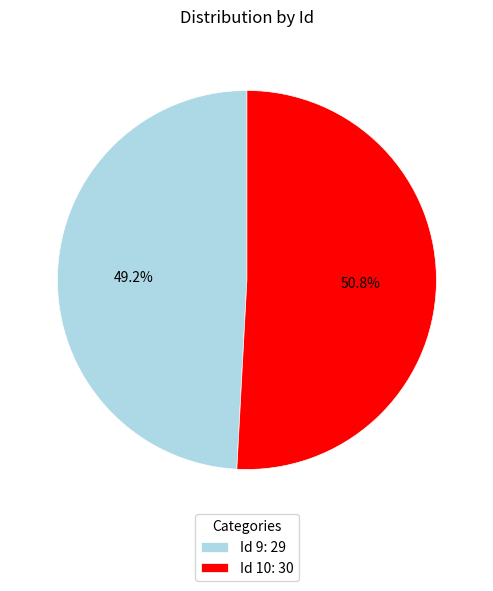

What is the largest slice in the pie chart?

Id 10: 30